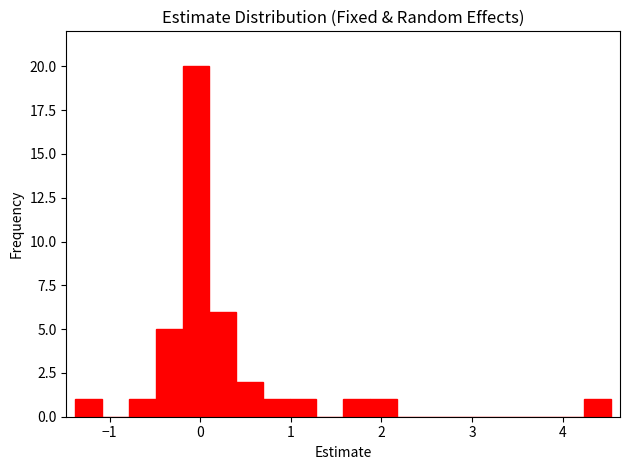

Read against the x-axis, roughly where is the centre of the tallest bar?

0.0